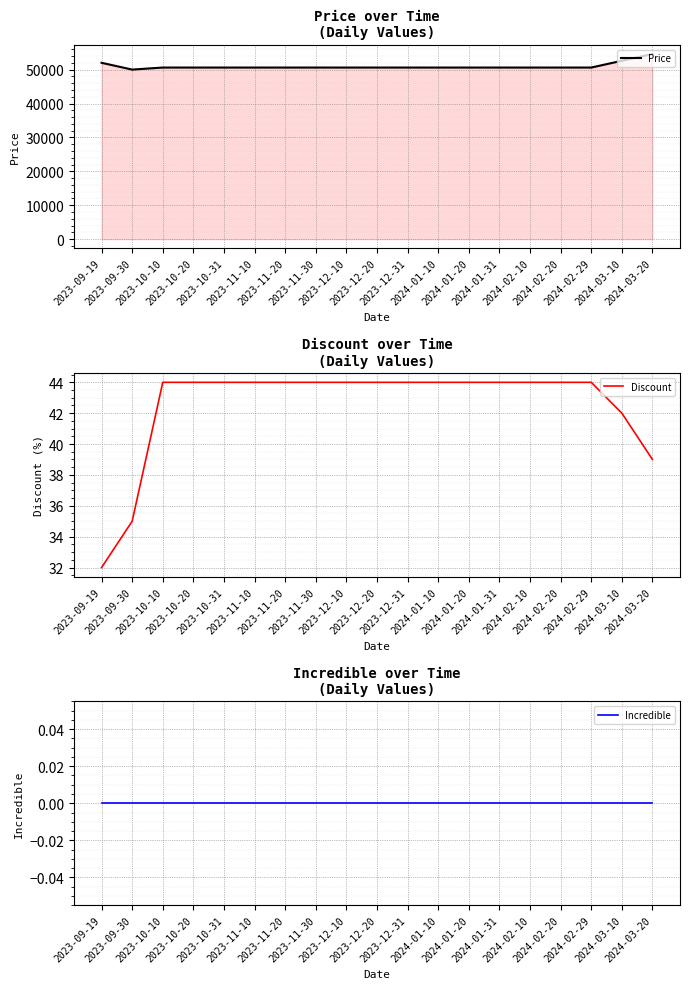

Is it true that Discount equals 66 at 2024-03-20?

False